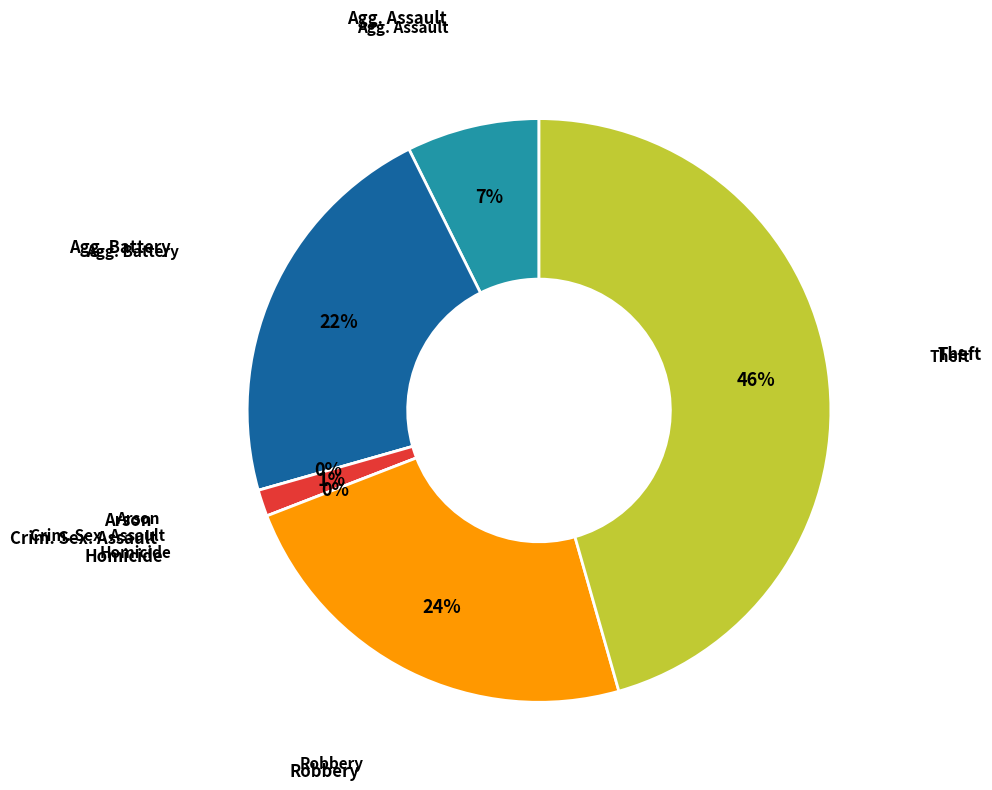

To the nearest percent, what portion does Robbery represent?

24%